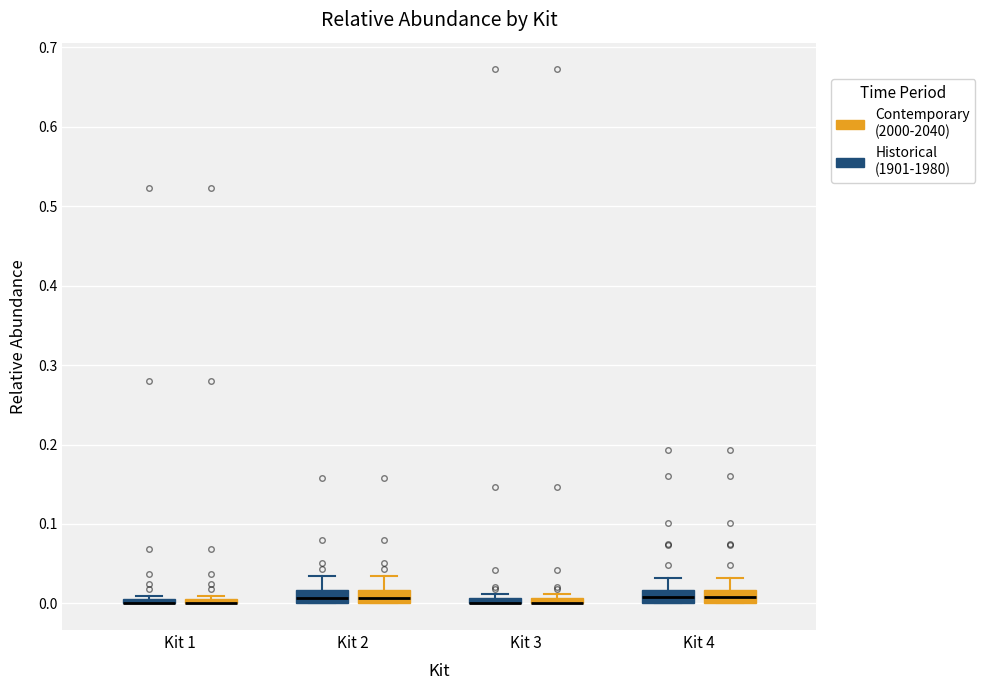

Where does the upper whisker of the box for Kit 2 (Historical (1901-1980)) end on the y-axis? The values are not printed on the chart, so give them approximately, as read against the axis.

0.03